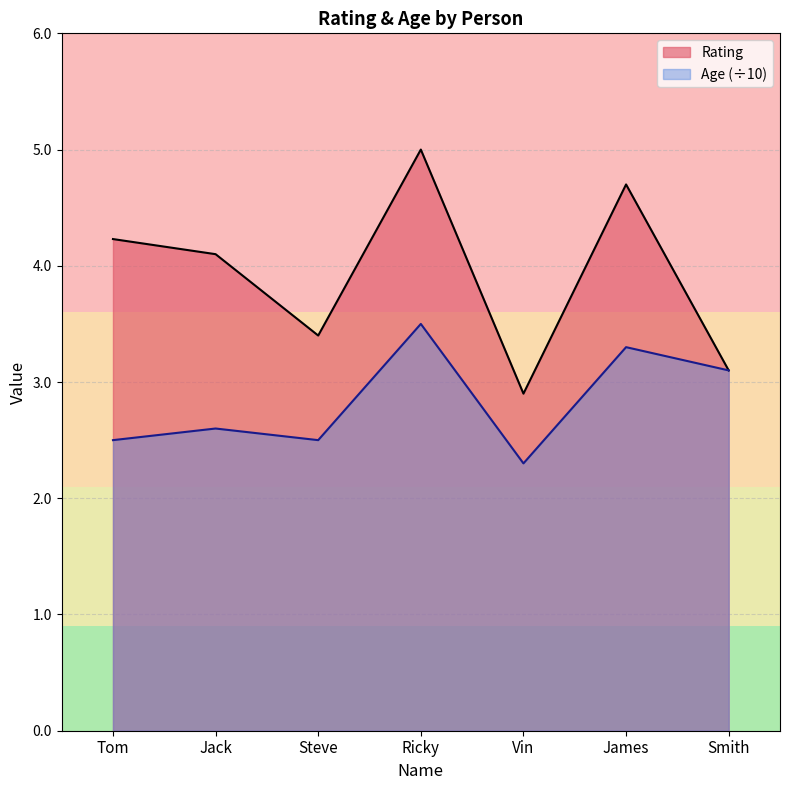

True or false: Rating has a value of 1.2 at Ricky.

False